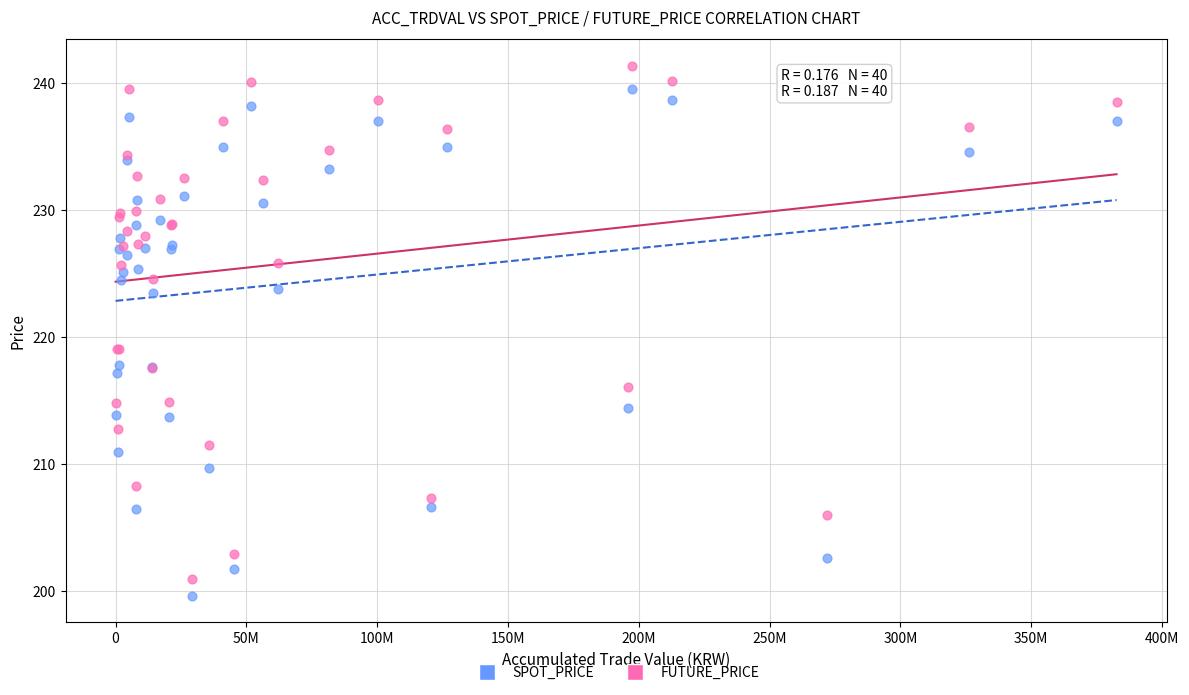

Which series has the widest spread of Y values?

FUTURE_PRICE